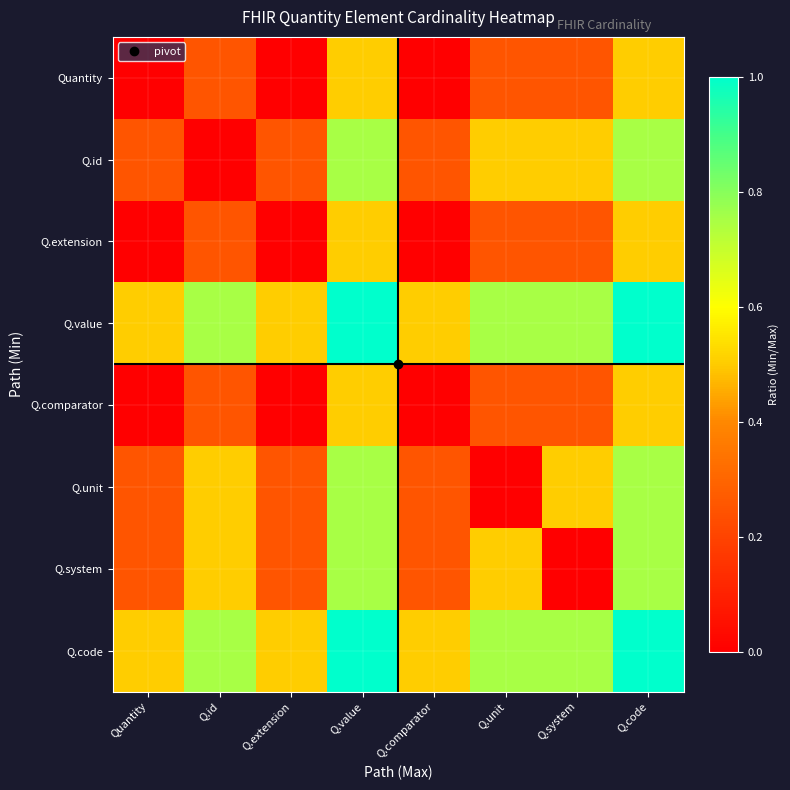

How many series are shown in this chart?

8